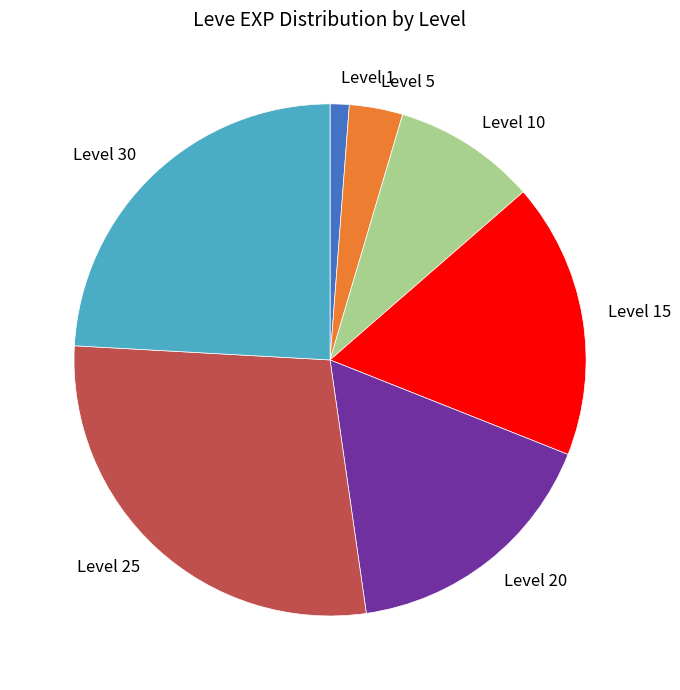

Which category has the smallest portion of the pie?

Level 1